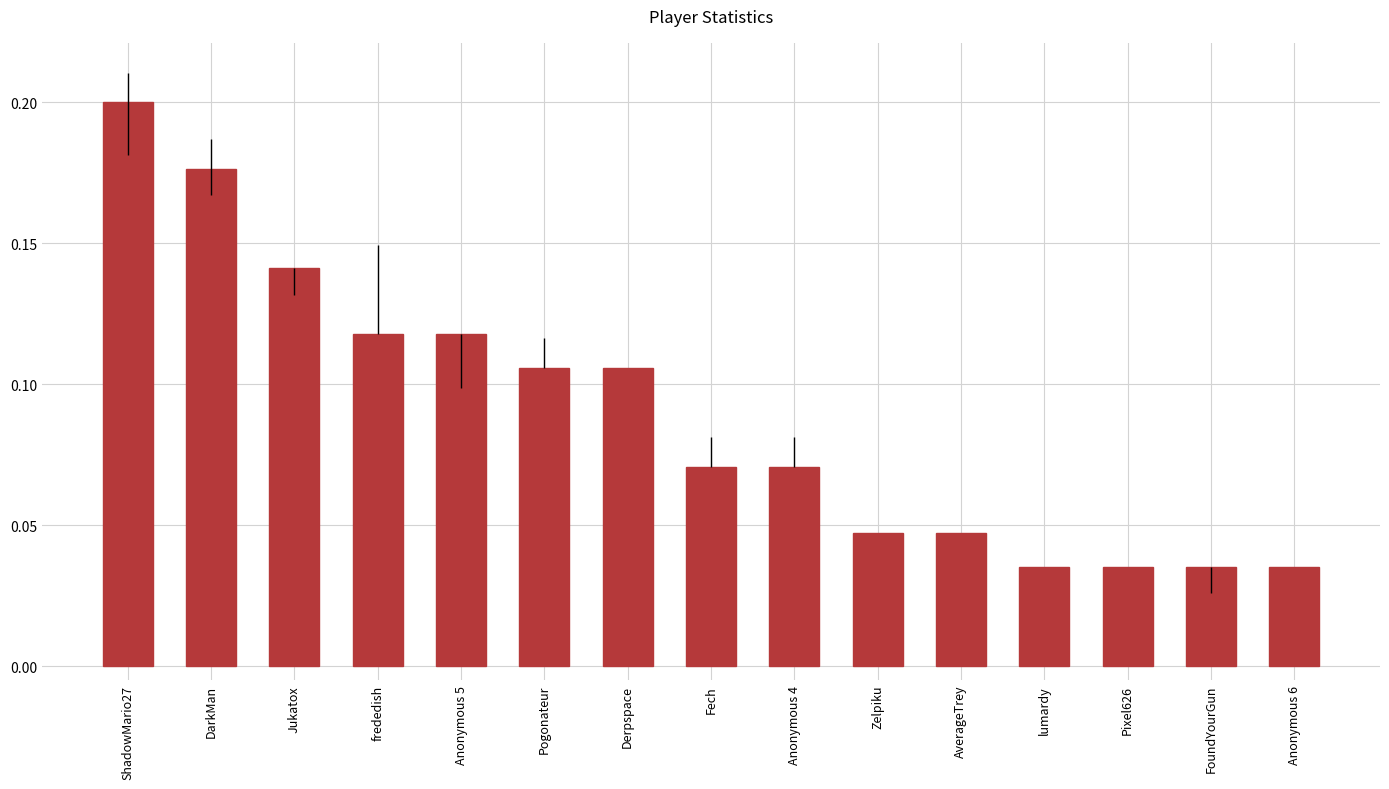

Which category has the highest value across all series?

ShadowMario27